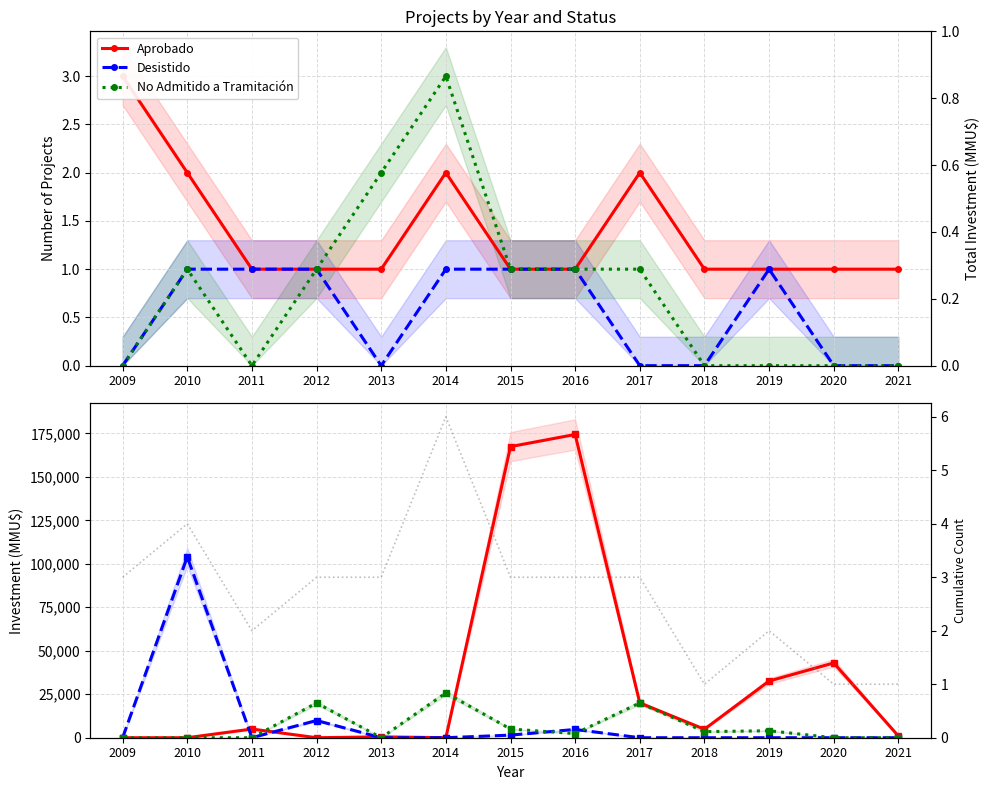

At which category does Total (cumul.) reach its first local valley?

2011